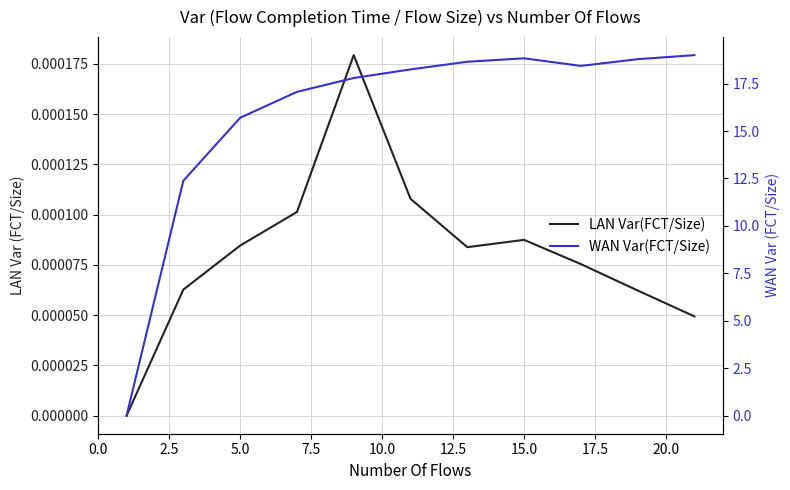

True or false: LAN Var(FCT/Size) and WAN Var(FCT/Size) cross at least once.

False